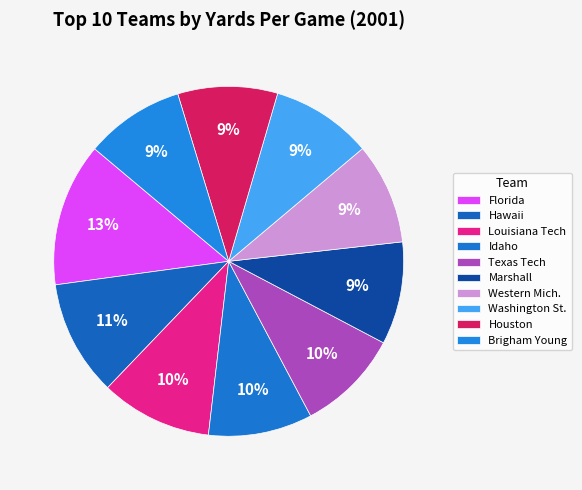

Is it true that Texas Tech is 10% of the pie?

True